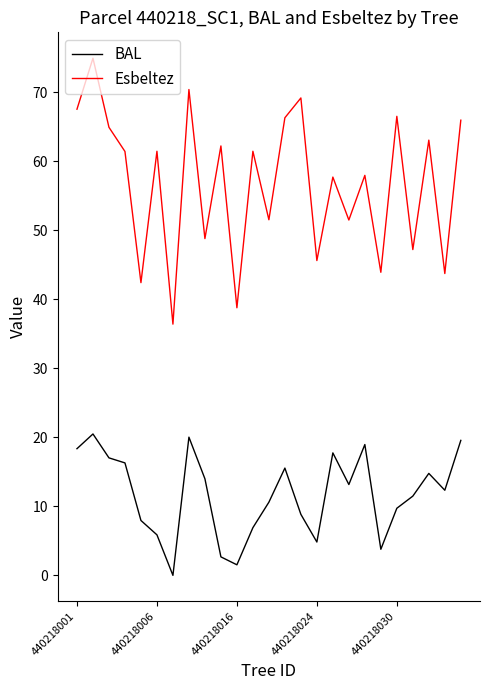

True or false: BAL and Esbeltez cross at least once.

False